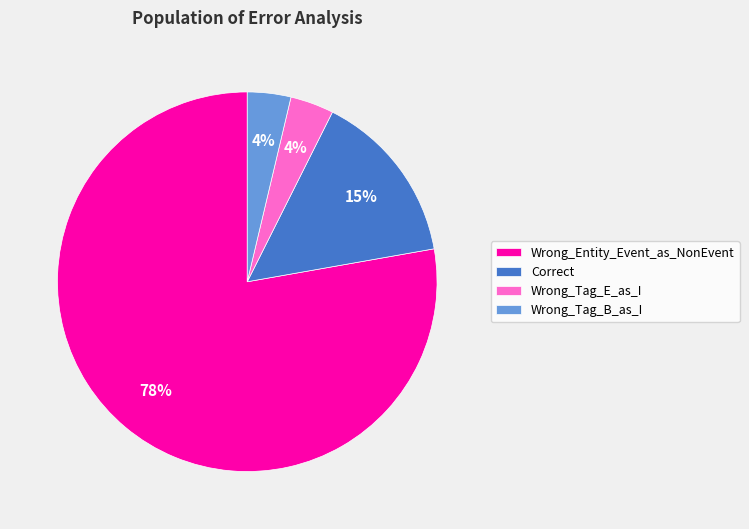

What is the majority slice?

Wrong_Entity_Event_as_NonEvent